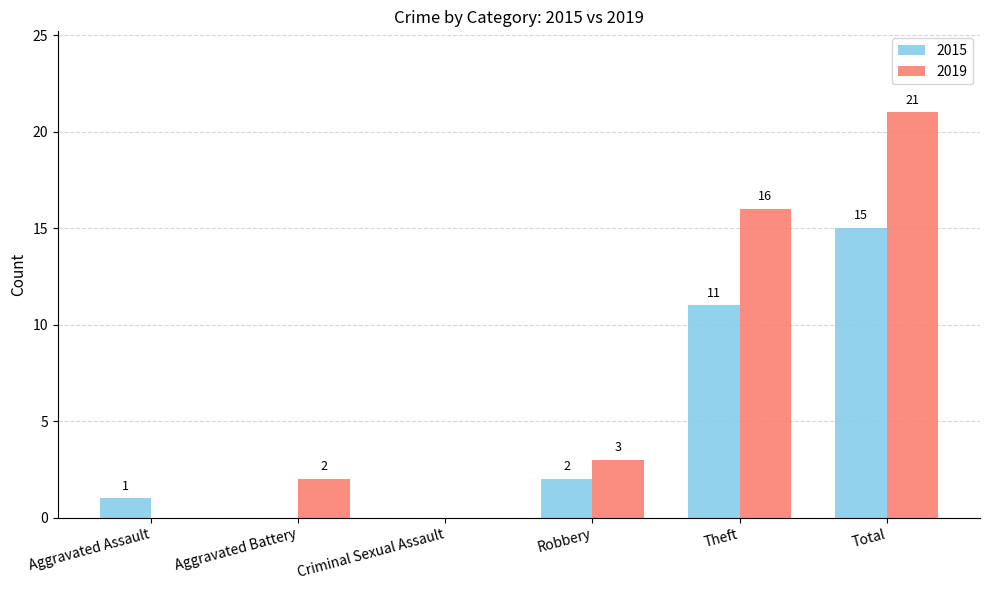

At which label is 2019 closest to 10?

Theft